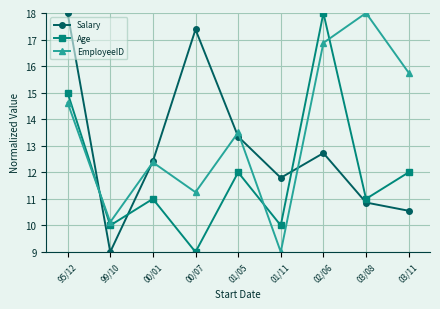

Which series ends up on top after the final intersection of Age and EmployeeID?

EmployeeID